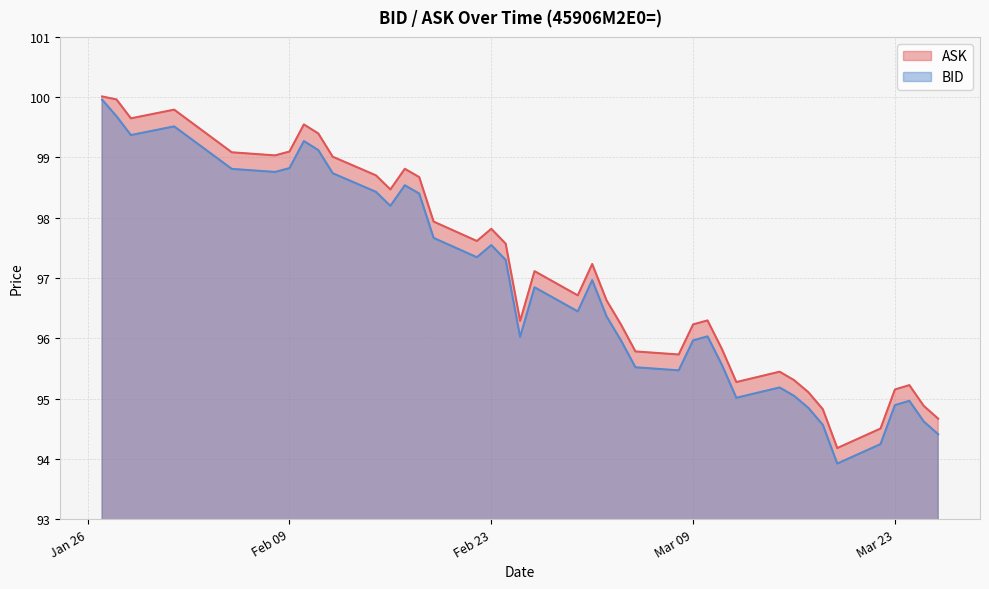

In BID, how many points are lower than both neighbors (excluding endpoints)?

9